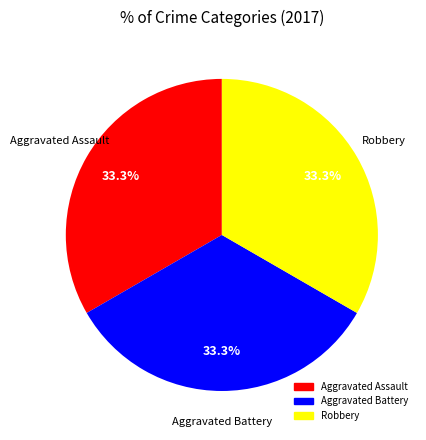

Does any single category account for the majority?

No